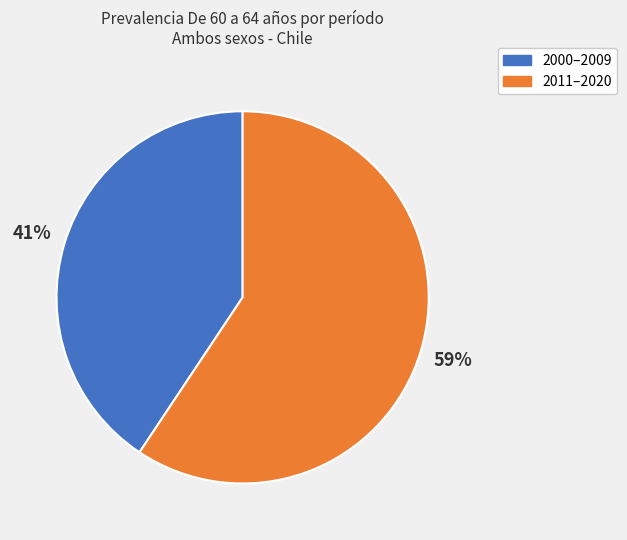

How many segments does this pie chart have?

2